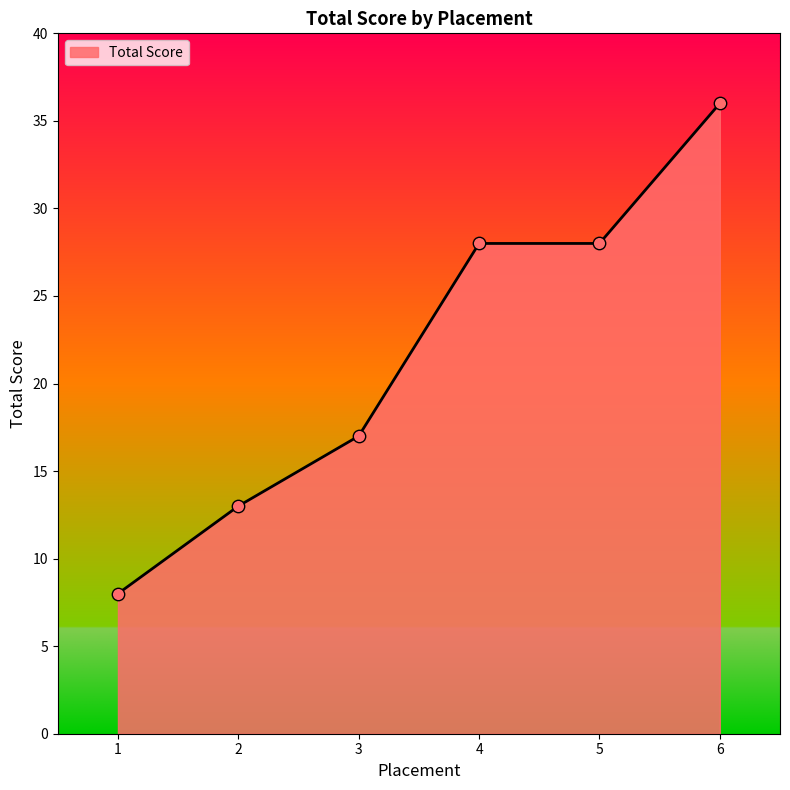

What is the change in value from 1 to 6?

+28